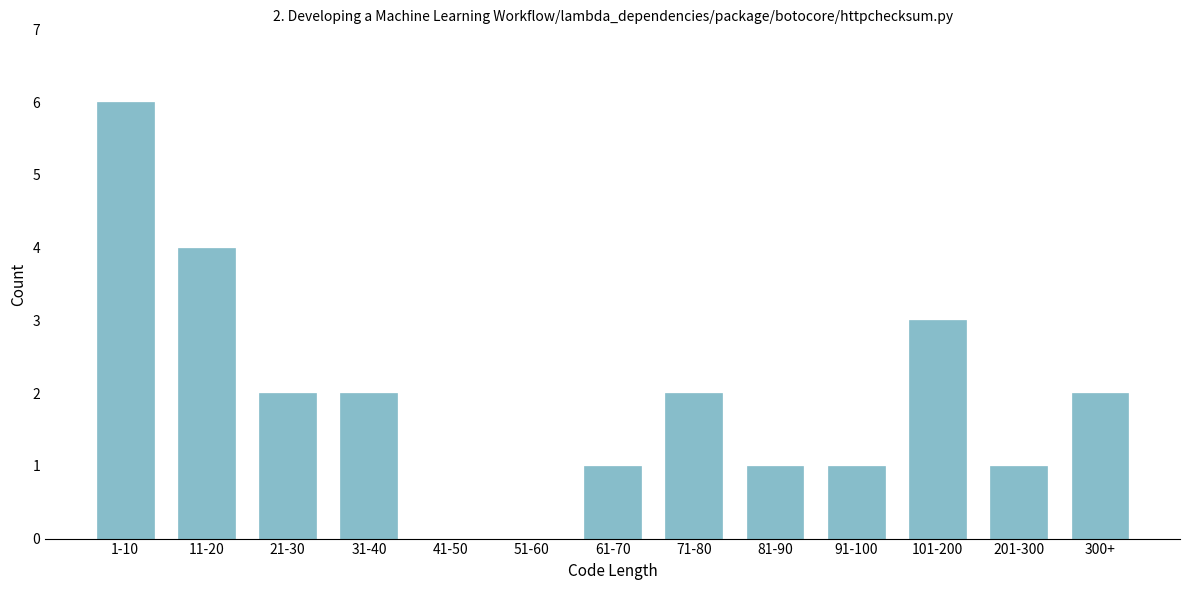

Reading right to left, transcribe all the data shown in this chart.

300+=2	201-300=1	101-200=3	91-100=1	81-90=1	71-80=2	61-70=1	51-60=0	41-50=0	31-40=2	21-30=2	11-20=4	1-10=6